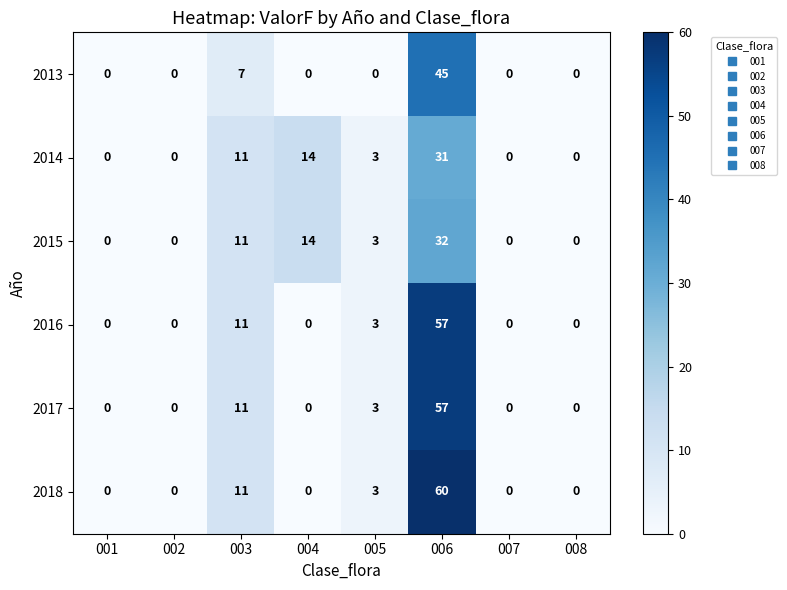

What is the spread (max minus min) of values at 005?

3